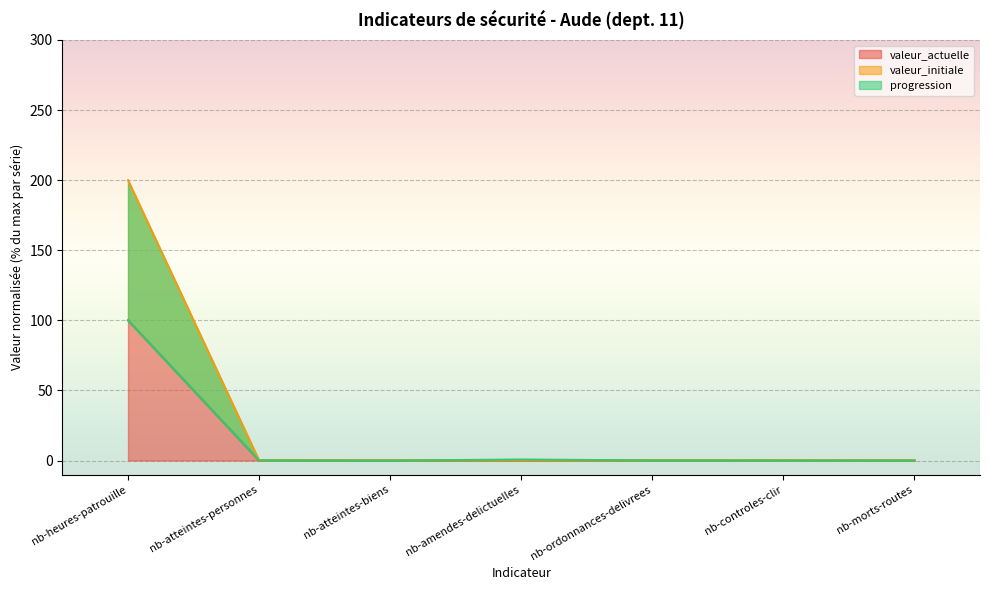

Rank the categories by valeur_initiale value from highest to lowest.

nb-heures-patrouille, nb-atteintes-biens, nb-amendes-delictuelles, nb-atteintes-personnes, nb-ordonnances-delivrees, nb-morts-routes, nb-controles-clir